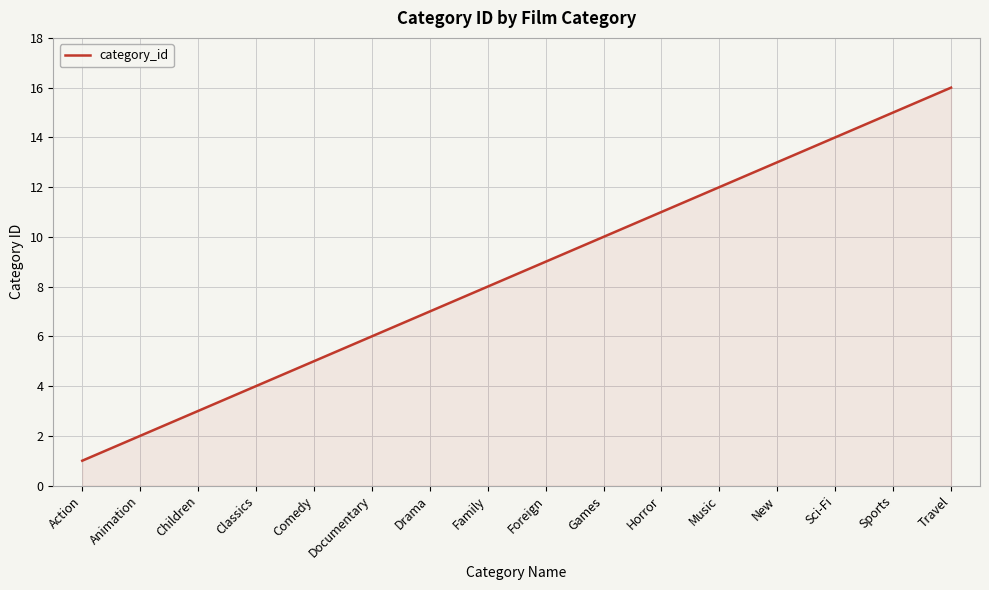

What is the difference between the maximum and second lowest values?

14